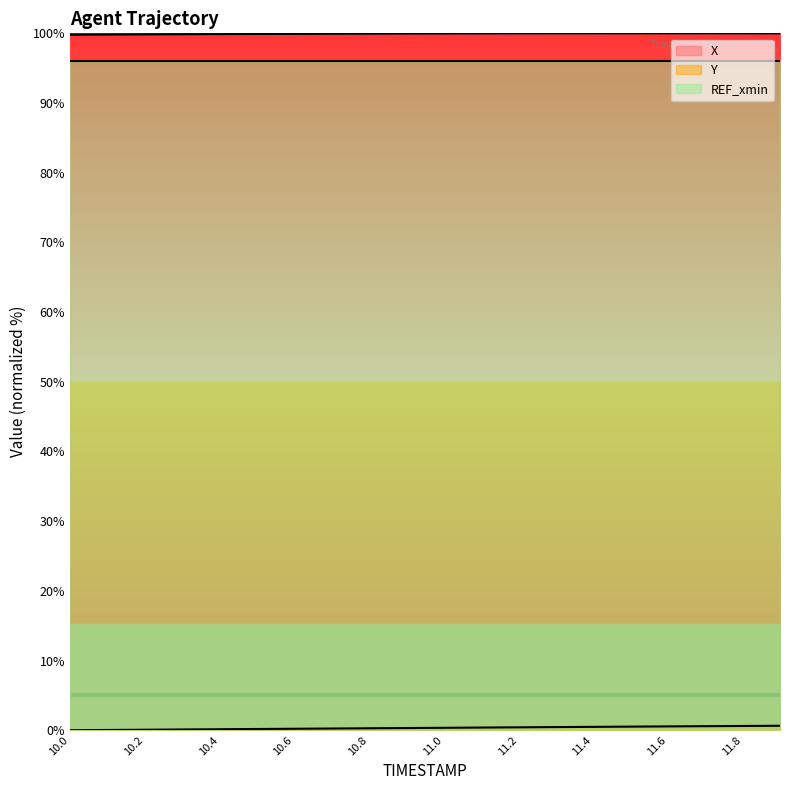

Rank the categories by Y value from highest to lowest.

11.9, 11.8, 11.7, 11.6, 11.5, 11.4, 11.3, 11.2, 11.1, 11.0, 10.9, 10.8, 10.7, 10.6, 10.5, 10.4, 10.3, 10.2, 10.1, 10.0